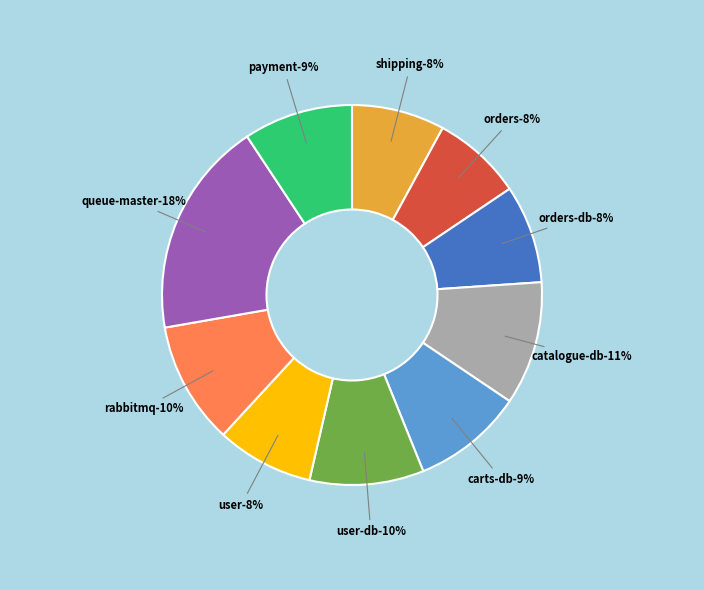

Which slice is the smallest?

orders